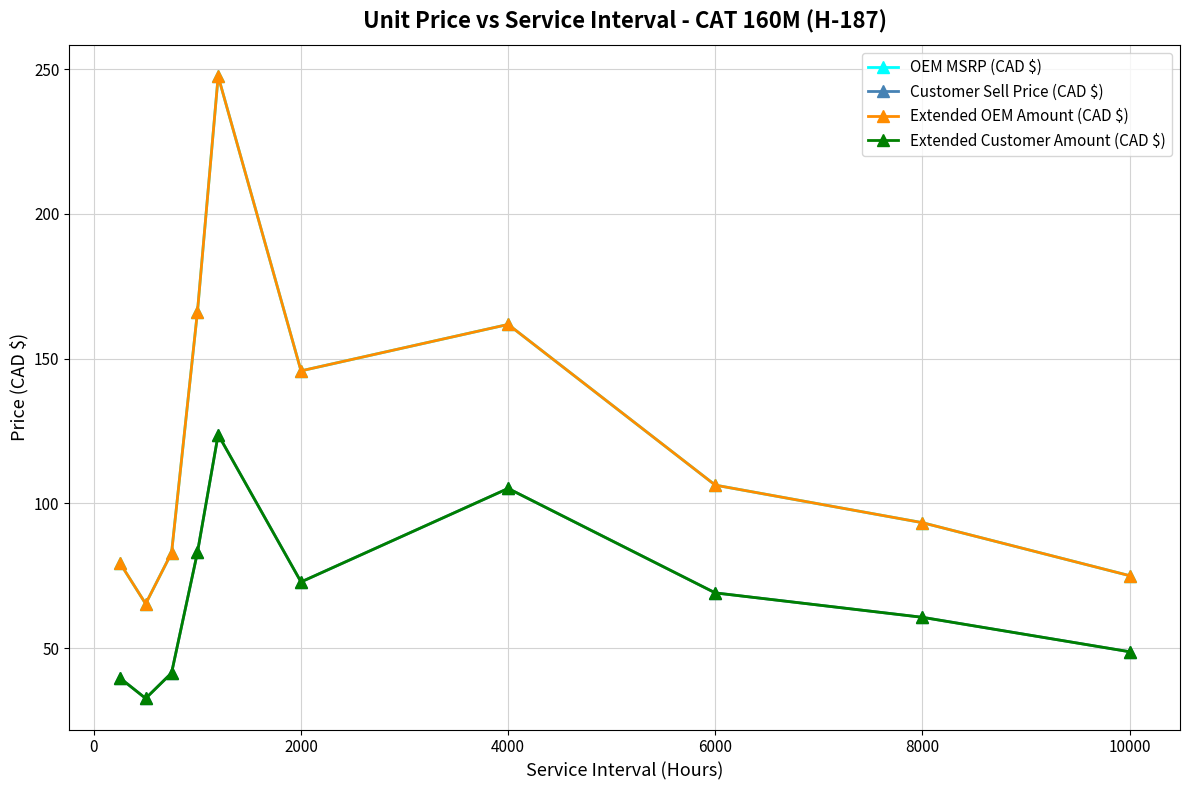

Is this an area chart (filled region under the line)?

No